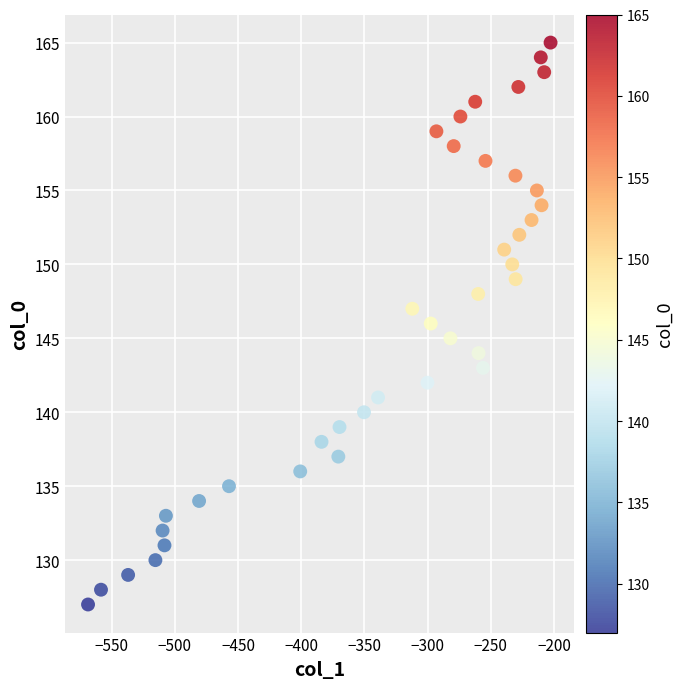

Count the number of points in this scatter plot.

39